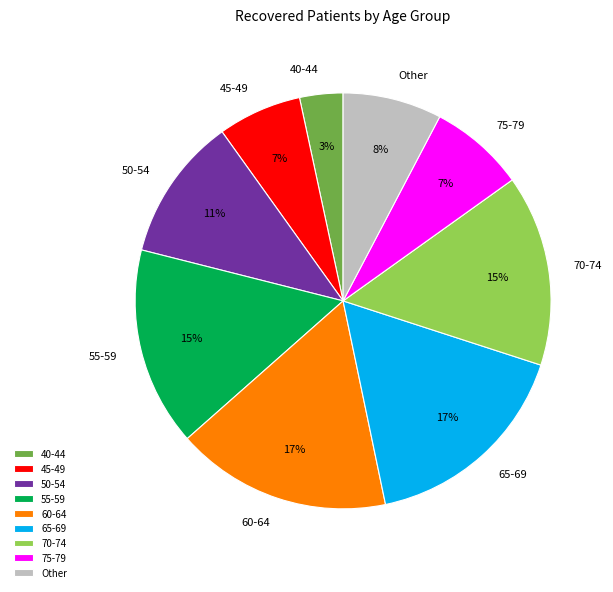

True or false: 75-79 accounts for 1% of the total.

False